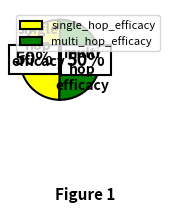

To the nearest percent, what is the combined percentage of single_hop_efficacy and multi_hop_efficacy?

100%